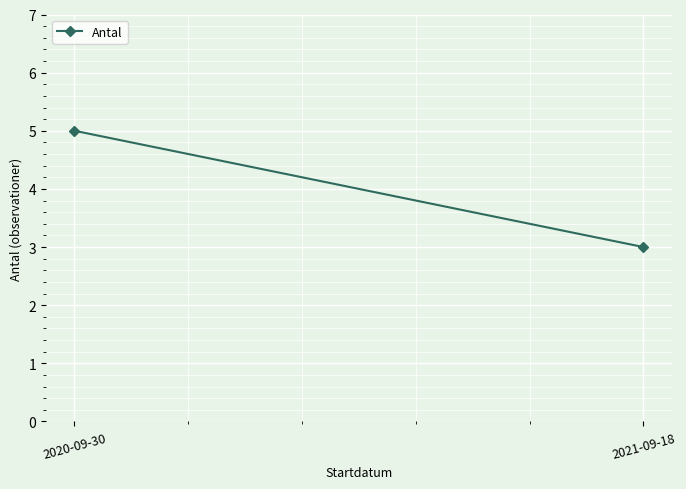

Reading left to right, transcribe all the data shown in this chart.

5	3